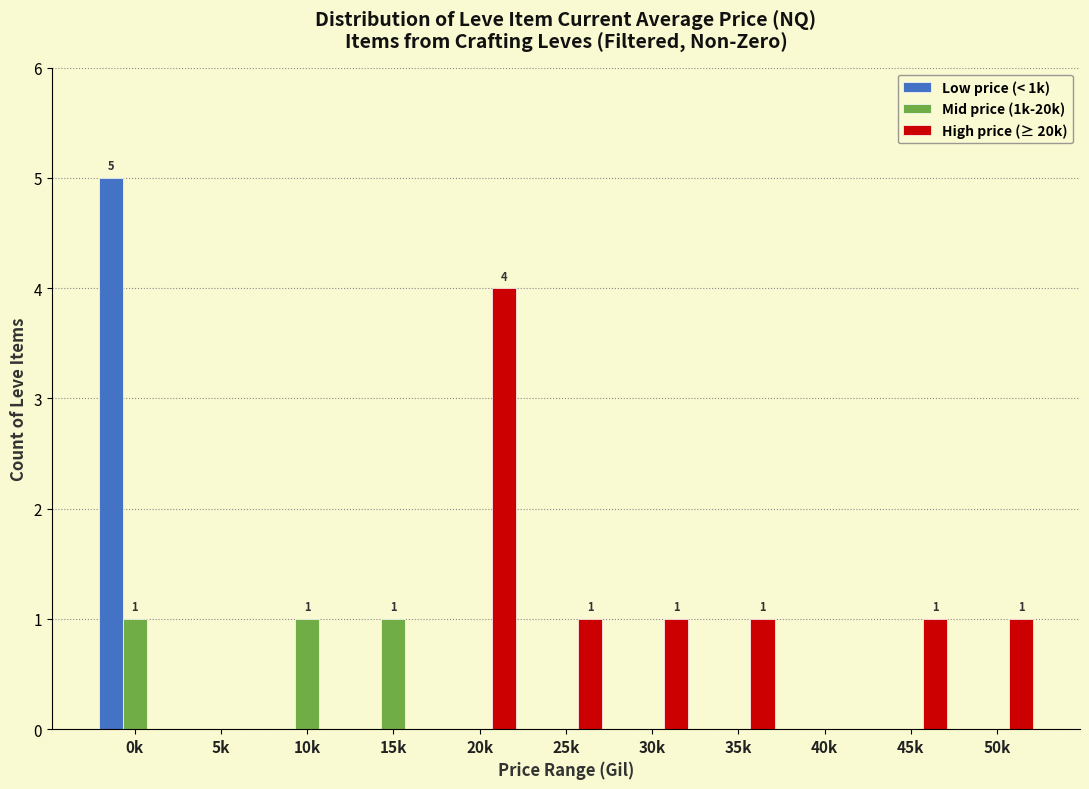

The Low price (< 1k) series shows 0 at 15k. True or false?

True